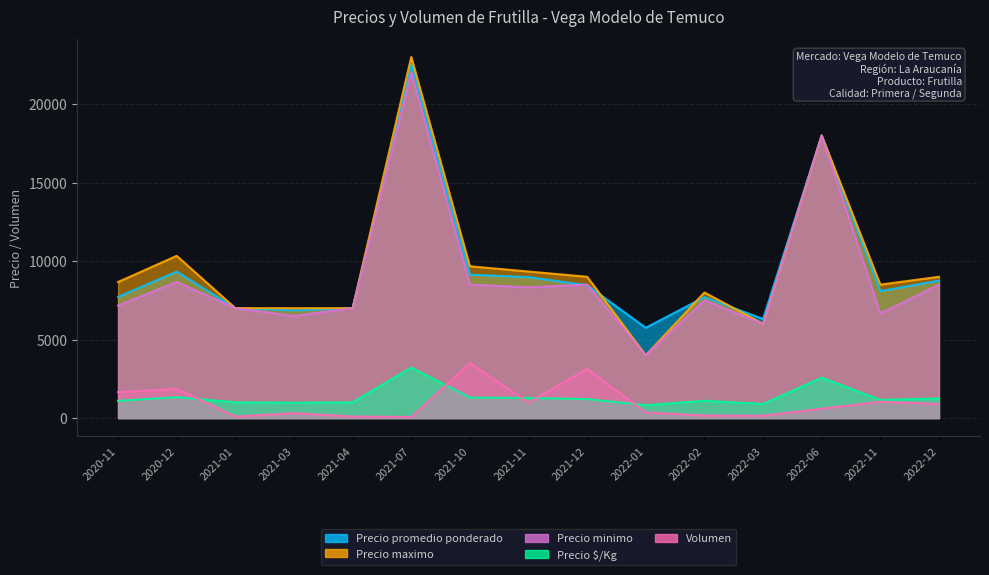

Read the Precio minimo value at 2022-11.

6667